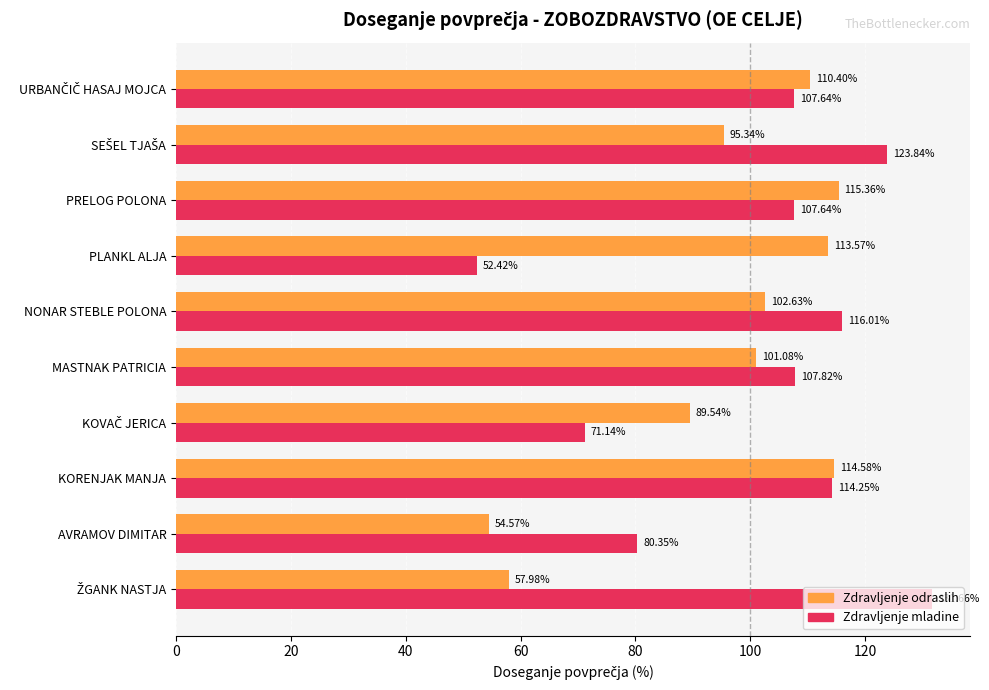

Which category has the lowest value across all series?

PLANKL ALJA